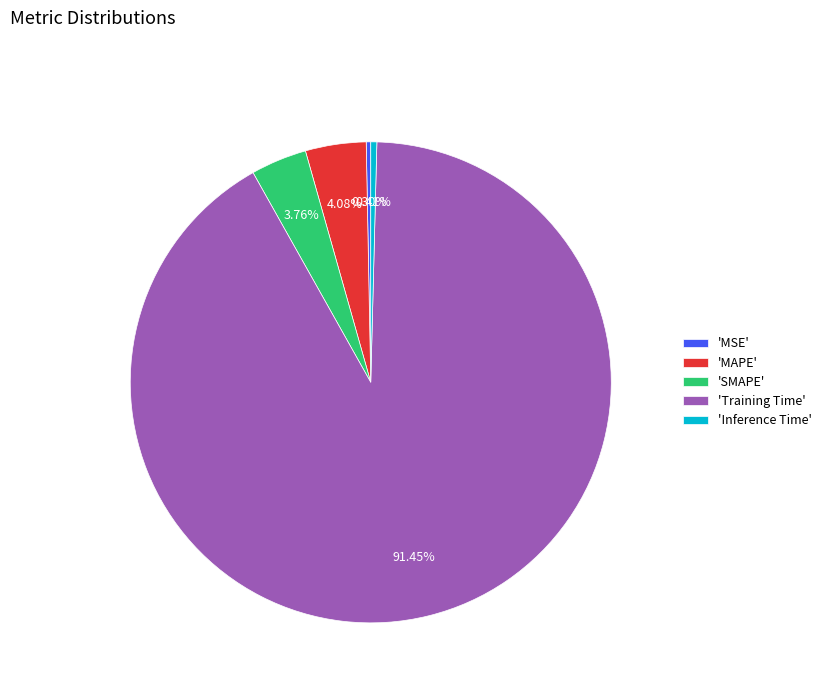

Which category accounts for the majority?

'Training Time'